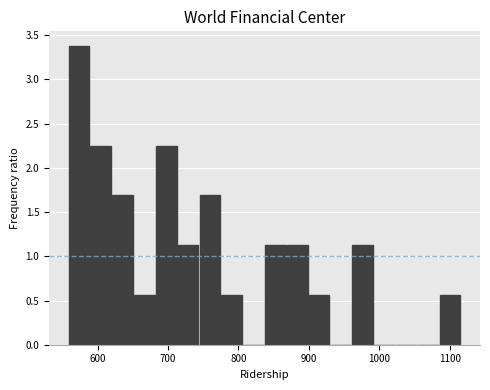

Read against the x-axis, roughly where is the centre of the tallest bar?

570